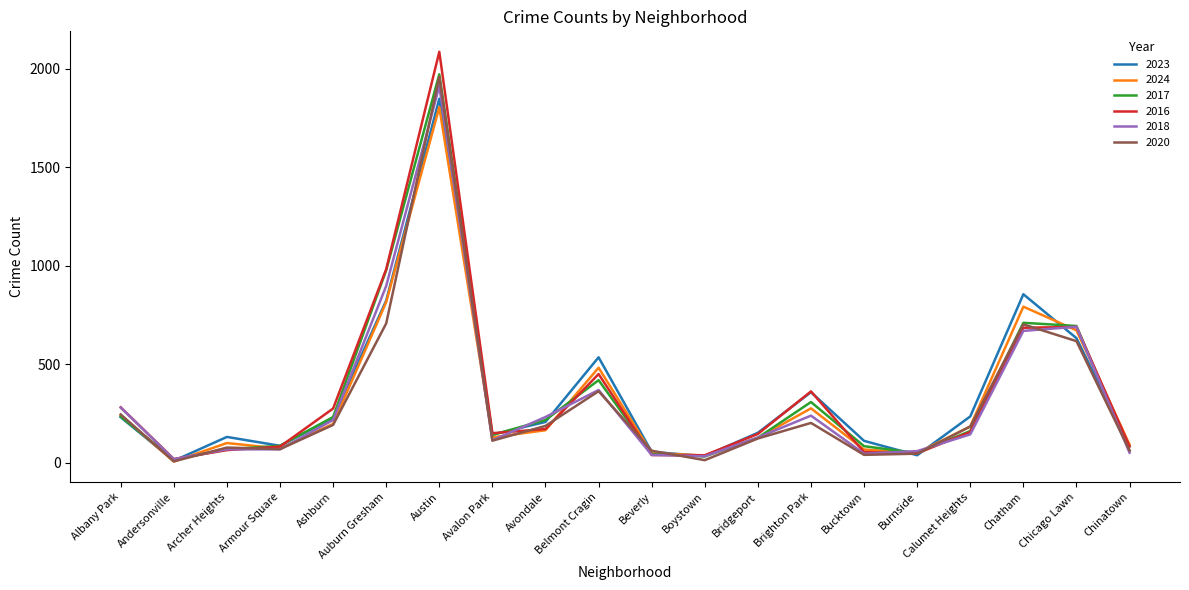

At which label does 2020 first exceed 185?

Albany Park